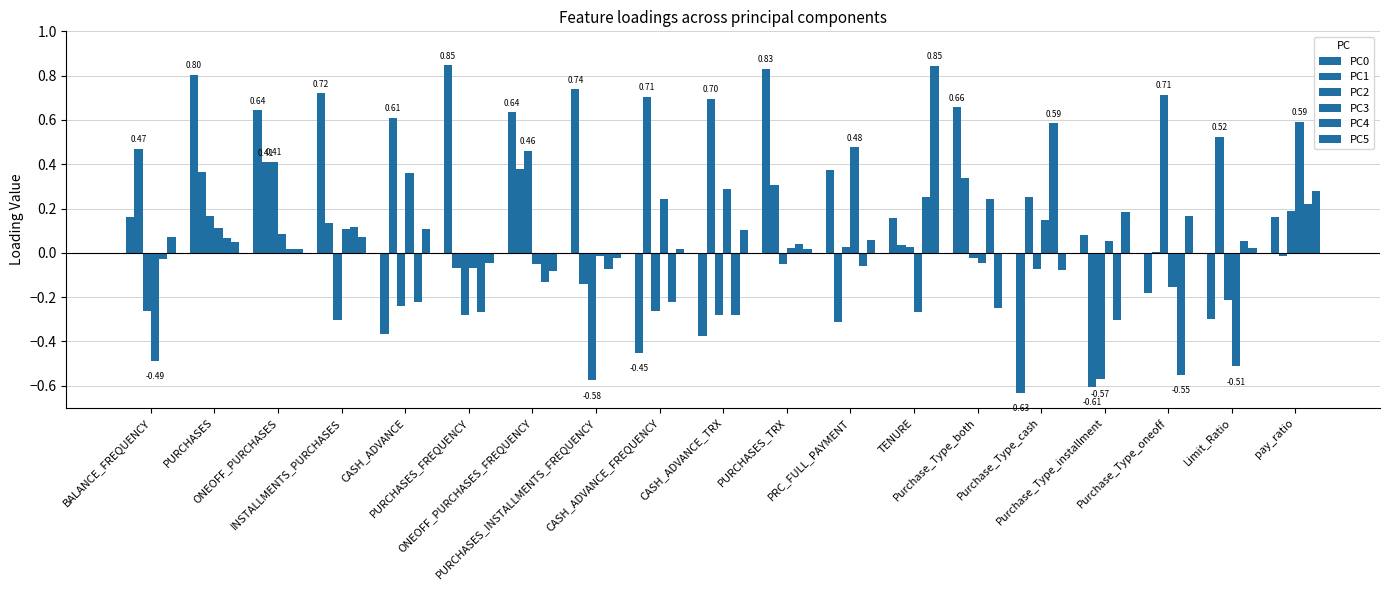

What is the label of the 6th bar from the right?

Purchase_Type_both